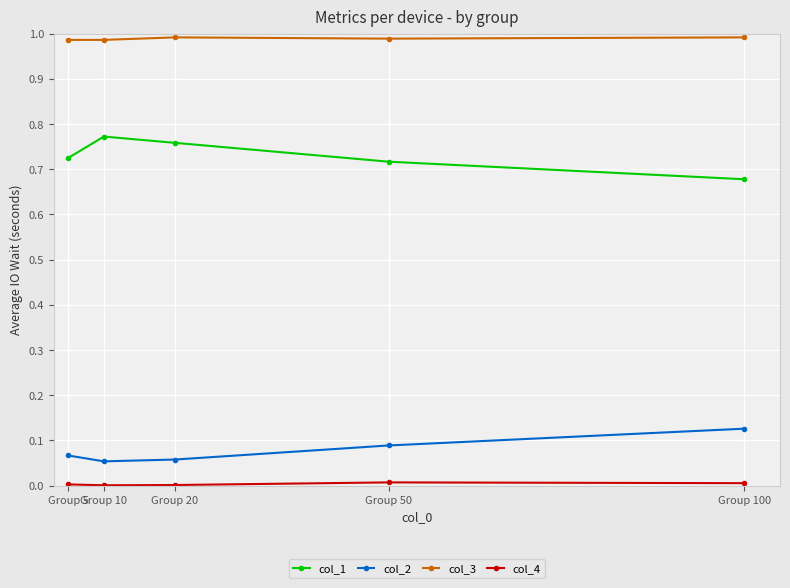

What is the sum of the col_3 values at Group 5 and Group 50?

2.0